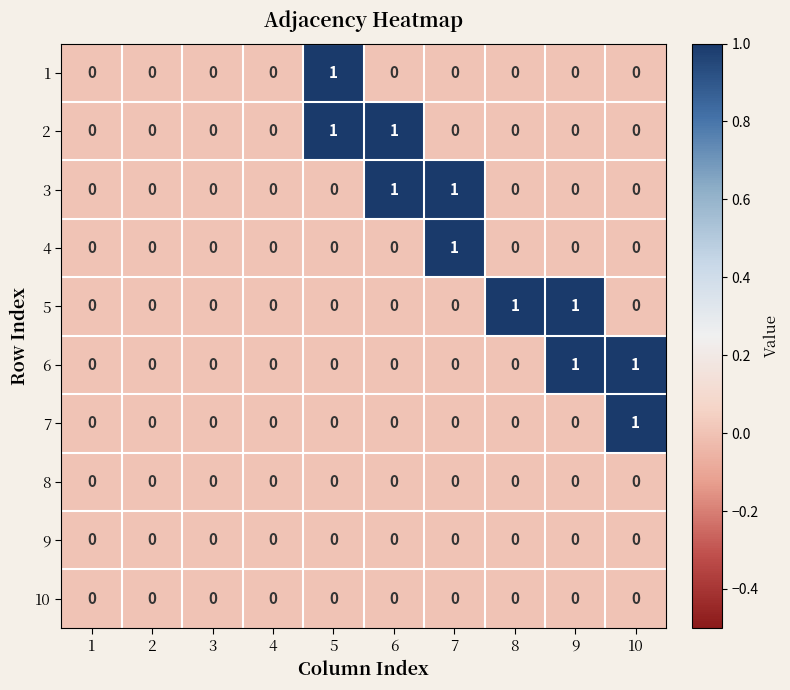

Is the value of 1 at 5 greater than the value of 10 at 1?

Yes